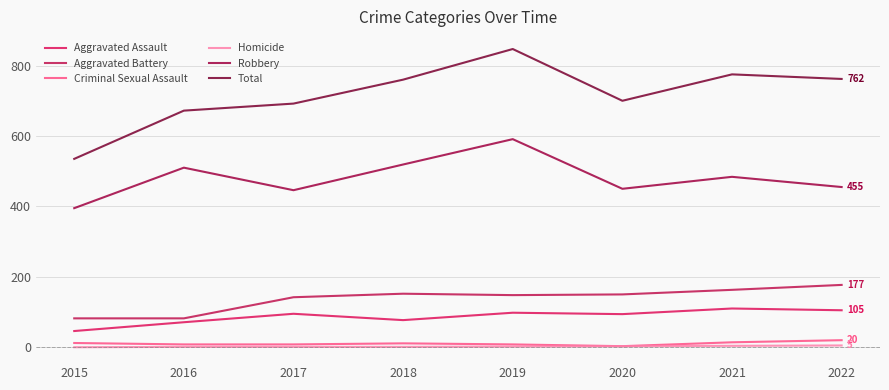

At which label does Homicide reach its peak?

2022